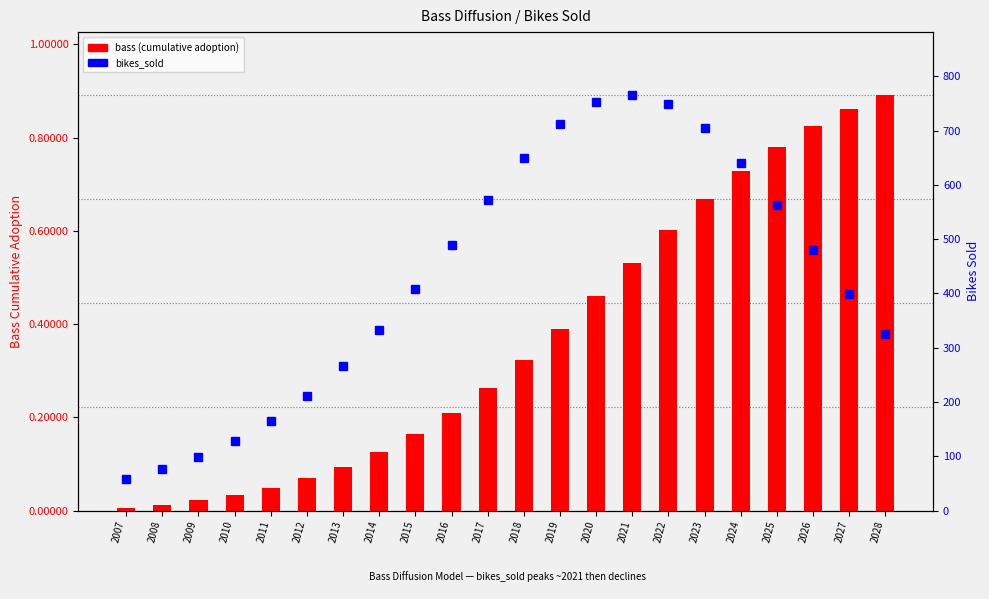

Reading left to right, list all the values displayed in this chart.

bass (cumulative adoption): 2007=0.0	2008=0.0	2009=0.0	2010=0.0	2011=0.0	2012=0.1	2013=0.1	2014=0.1	2015=0.2	2016=0.2	2017=0.3	2018=0.3	2019=0.4	2020=0.5	2021=0.5	2022=0.6	2023=0.7	2024=0.7	2025=0.8	2026=0.8	2027=0.9	2028=0.9
bikes_sold: 2007=57.9	2008=75.9	2009=98.9	2010=128.4	2011=165.5	2012=211.4	2013=267.2	2014=332.9	2015=407.7	2016=488.9	2017=571.5	2018=648.7	2019=711.9	2020=753.1	2021=766.4	2022=749.7	2023=705.6	2024=640.3	2025=562.2	2026=479.4	2027=398.7	2028=324.9